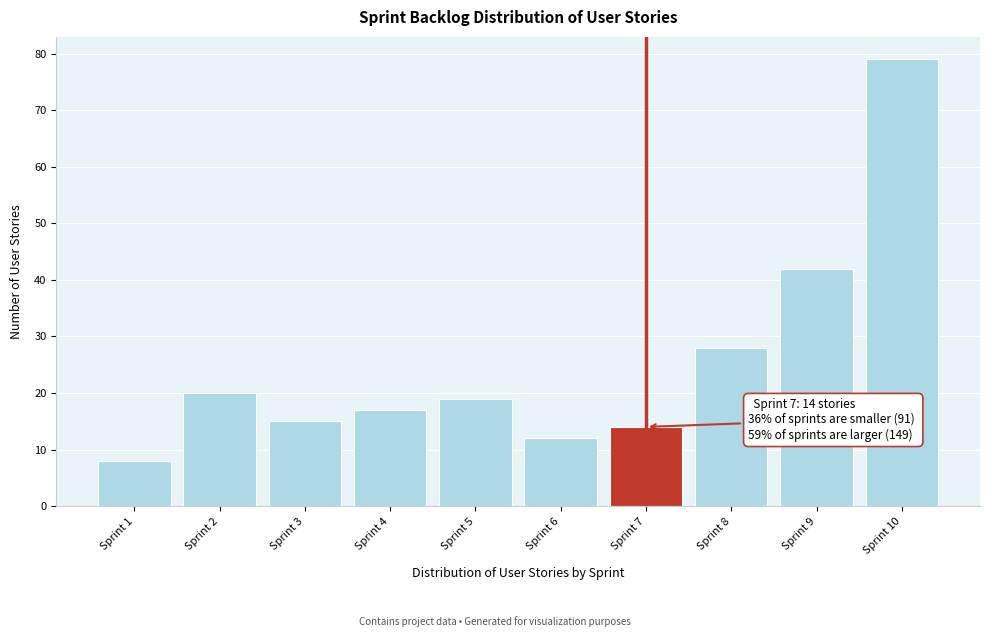

Over which range of the x-axis is the bar tallest?

9.5 to 10.5